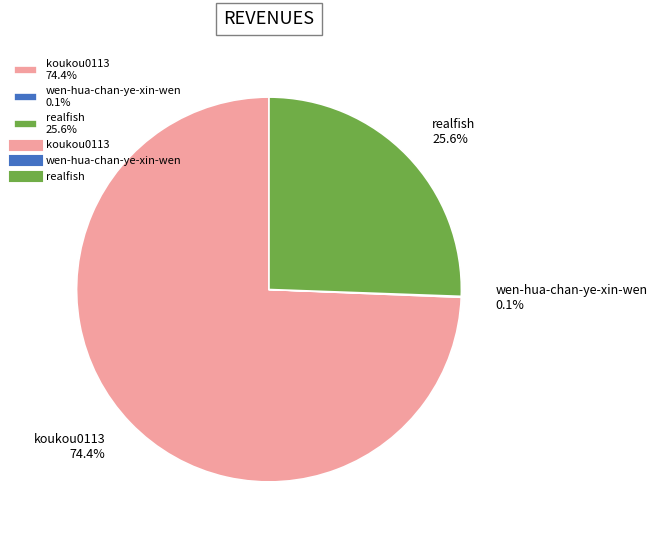

Which has a higher value, realfish 25.6% or koukou0113 74.4%?

koukou0113 74.4%